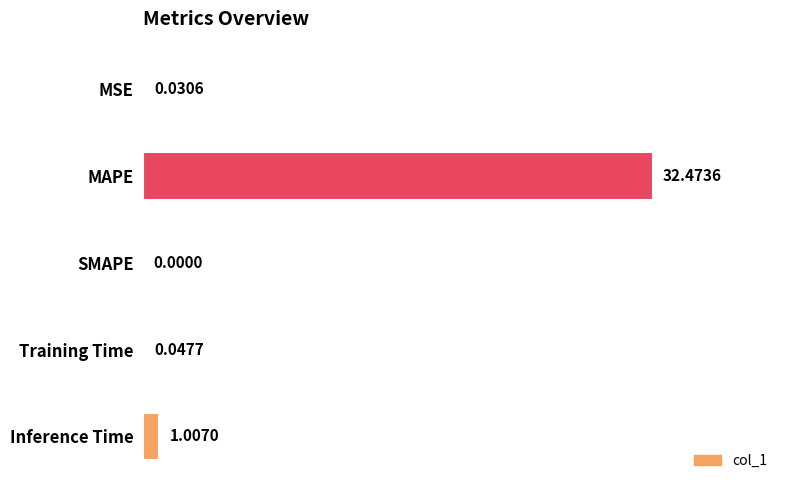

How many series are shown in this chart?

1